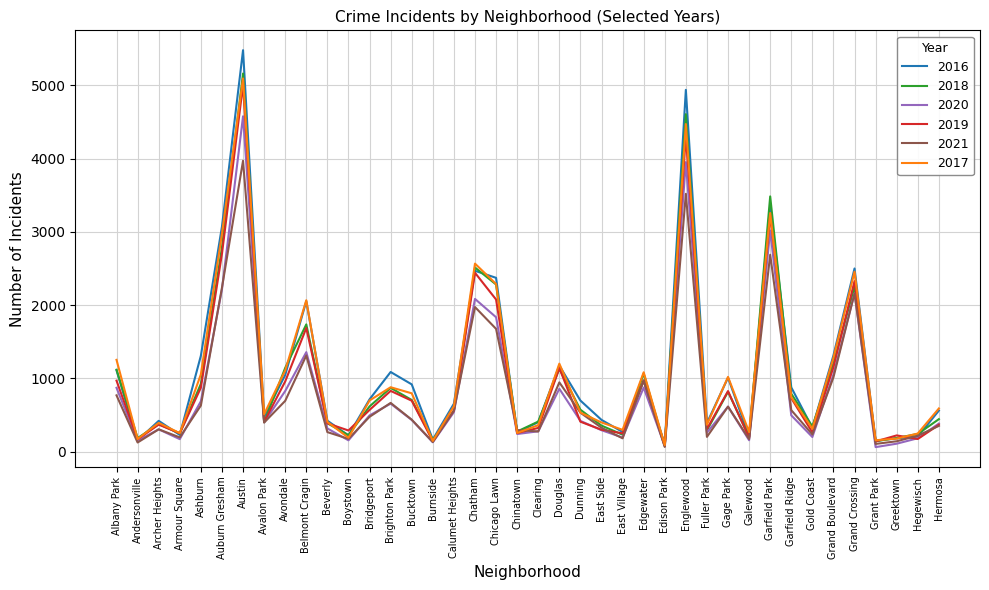

What is the maximum value for 2019?

5008